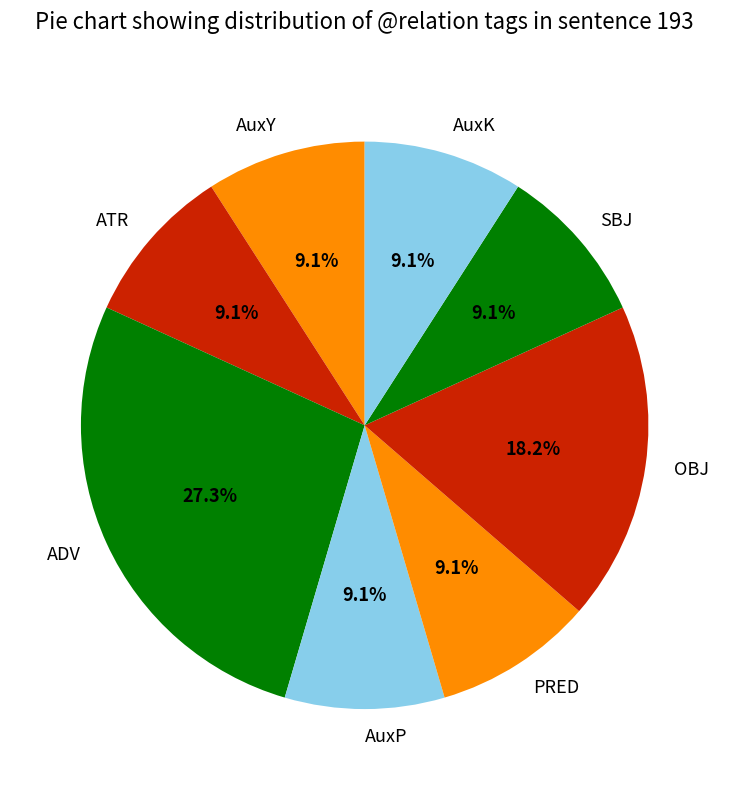

How many segments does this pie chart have?

8